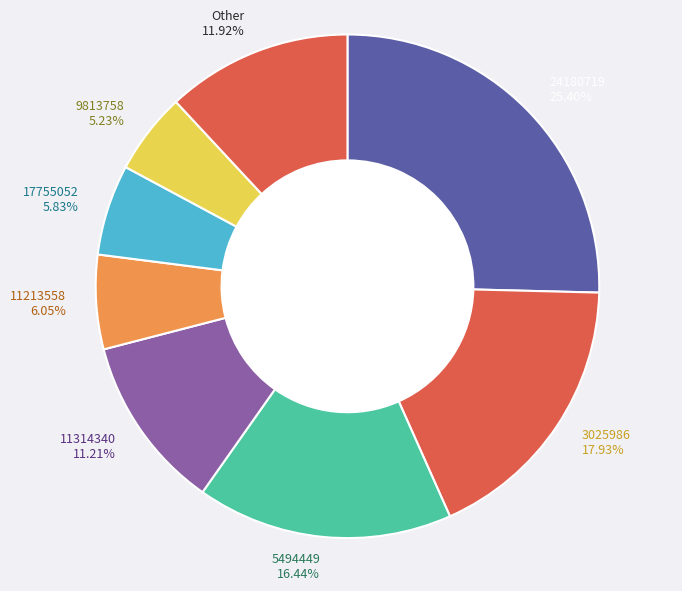

What is the smallest slice in the pie chart?

9813758 5.23%